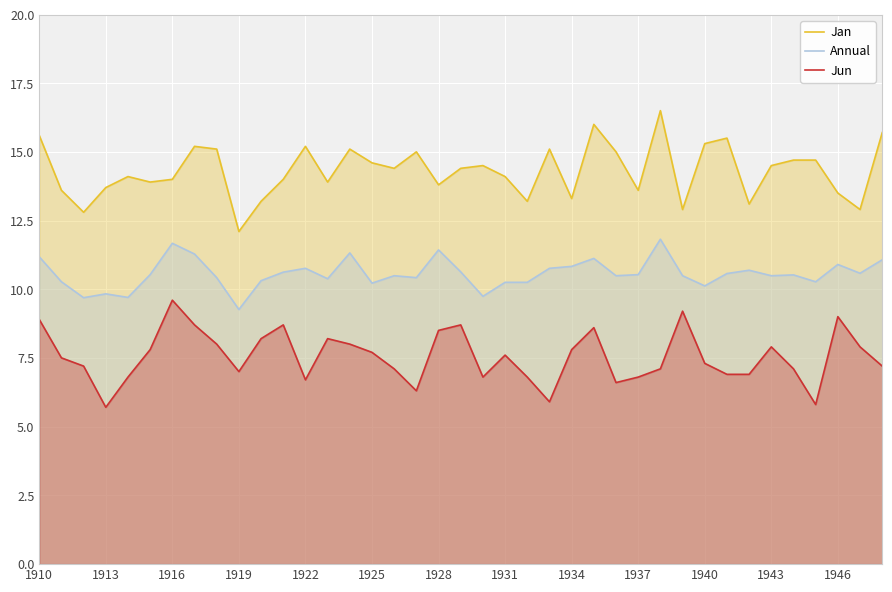

The value of Jan at 1928 is 7.5. True or false?

False